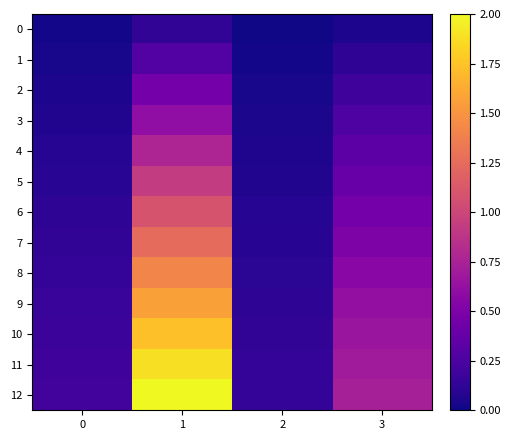

At how many categories does at least one series exceed 1?

1